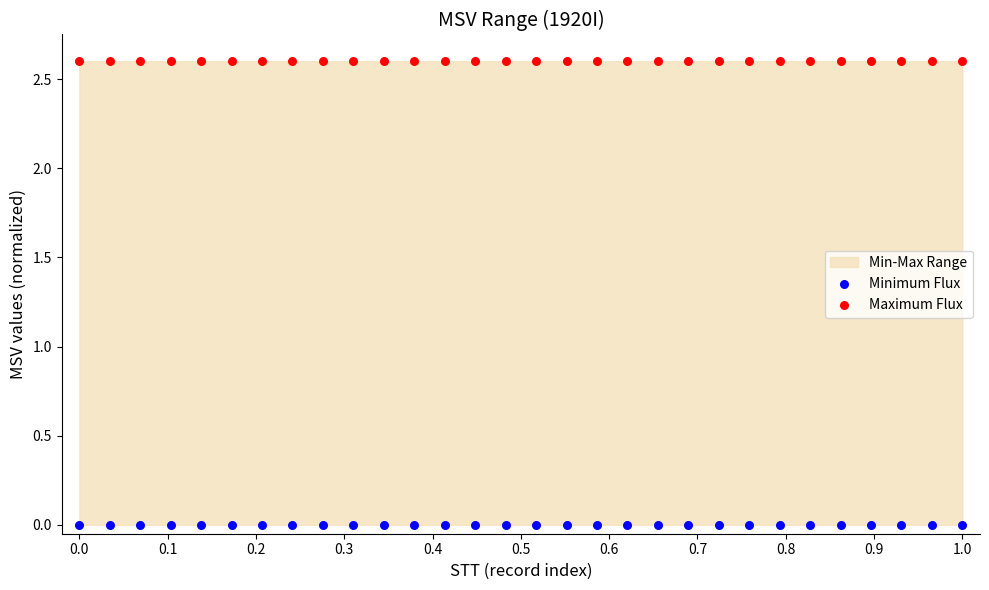

Which series reaches the maximum Y coordinate?

Maximum Flux